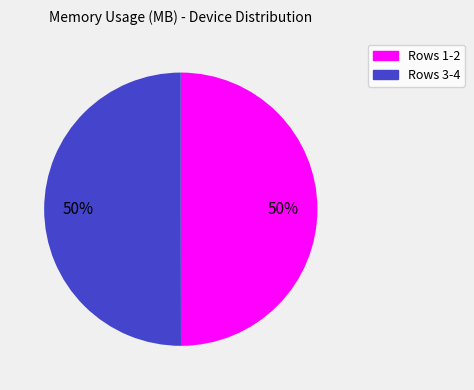

What percentage is the Rows 1-2 slice, to the nearest percent?

50%